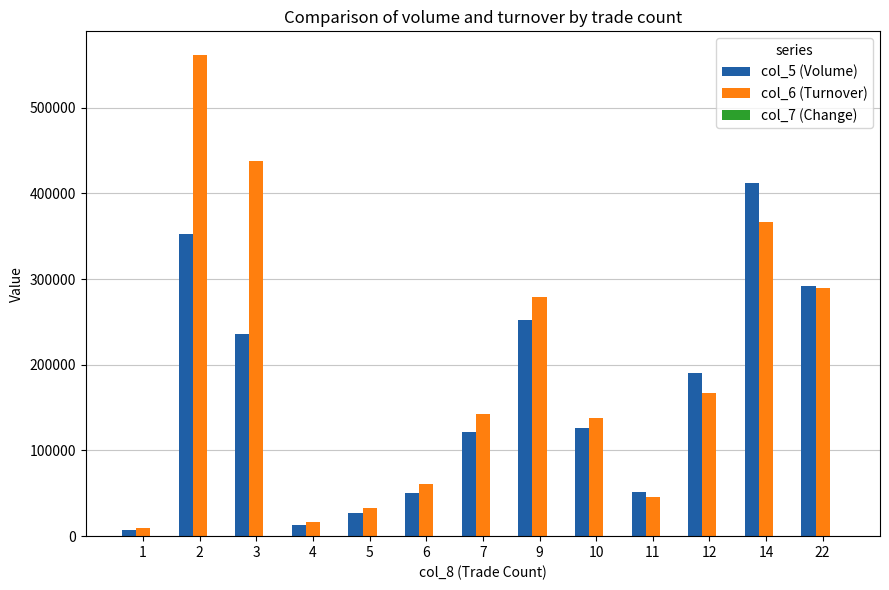

Which series has the largest total across all categories?

col_6 (Turnover)